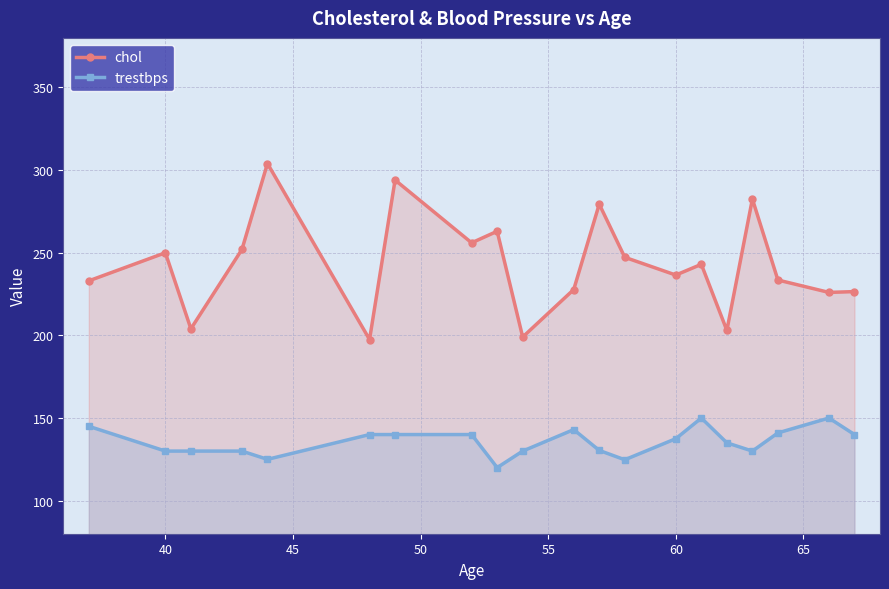

What is the sum of all trestbps values?

2711.7